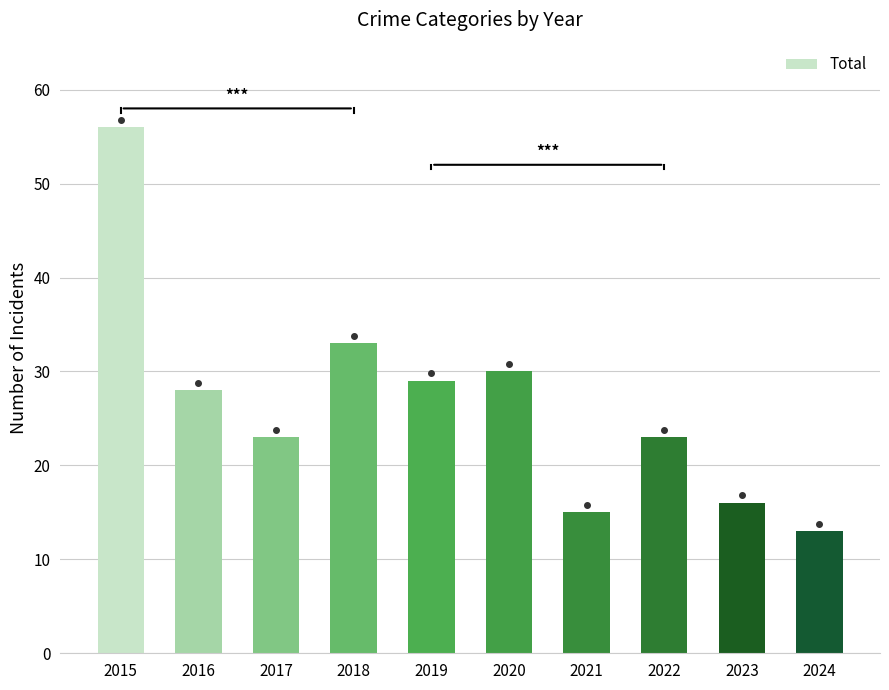

What is the change in value from 2015 to 2021?

-41